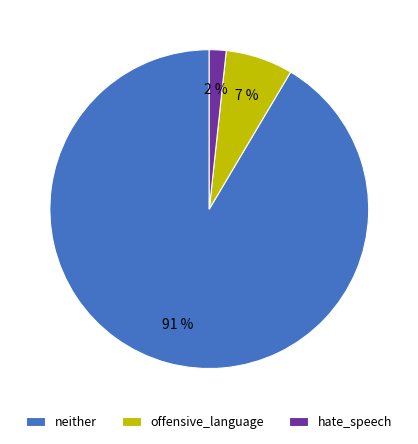

Count the number of slices in the pie.

3